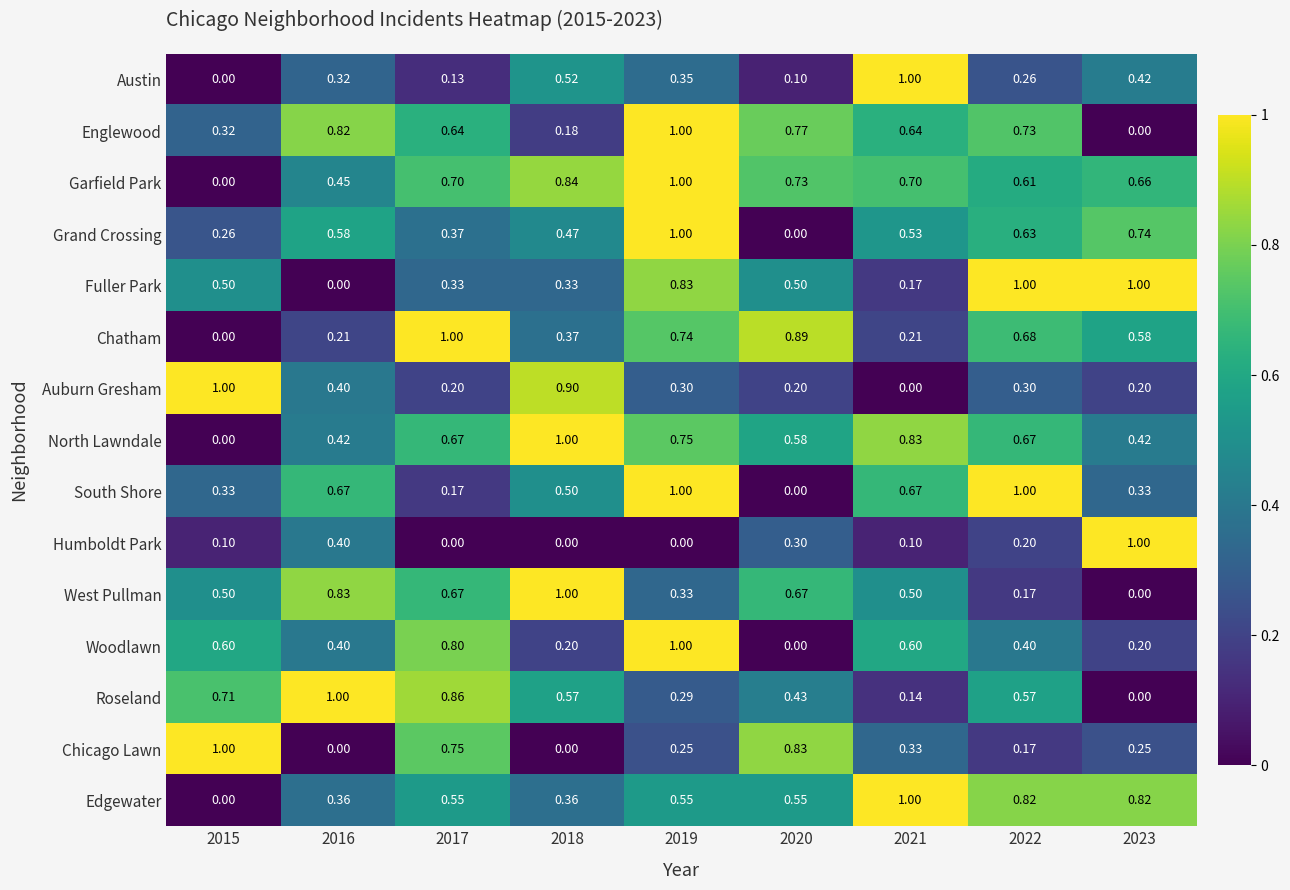

Is the value of Garfield Park at 2019 greater than the value of Englewood at 2022?

Yes